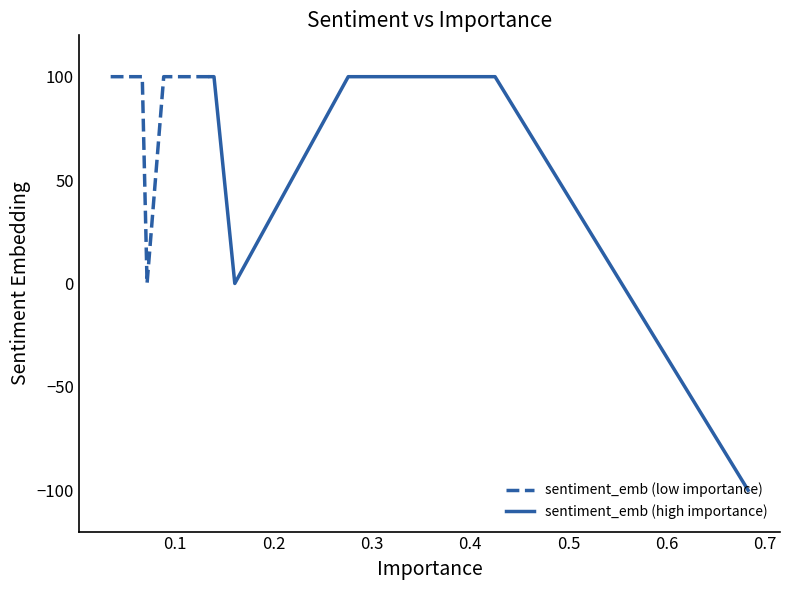

What is the value of the 17th point from the left?

100